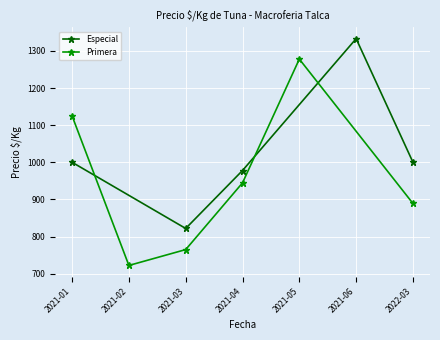

Where is Precio mínima ($/Kg) nearest to the value 979?

2021-04